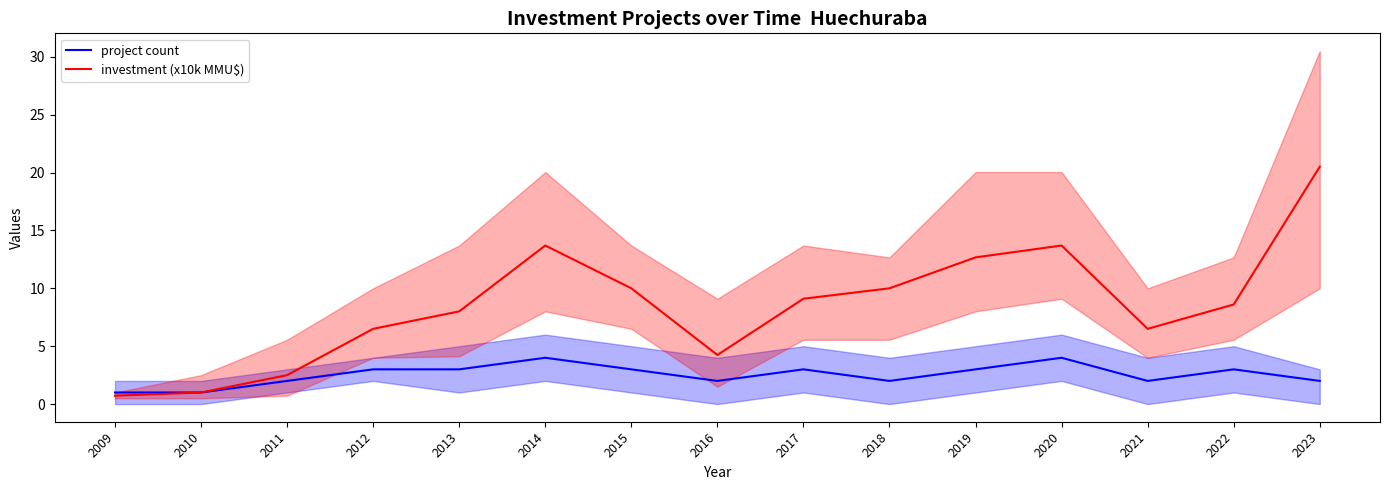

Between 2017 and 2021, which is larger?

2017